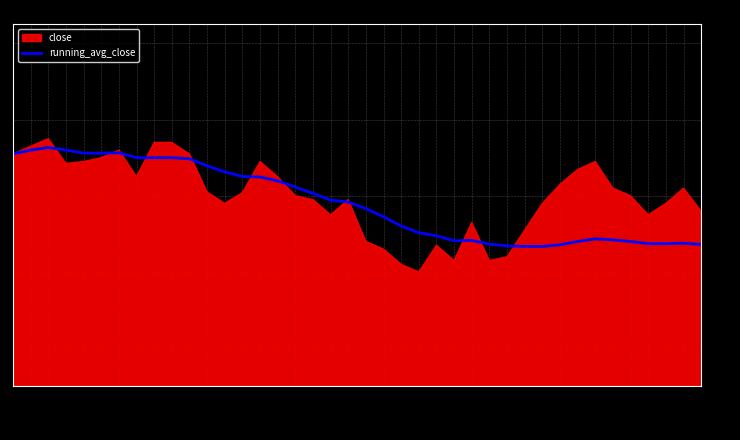

Reading left to right, list all the values displayed in this chart.

20230718=24.9	20230719=24.9	20230720=24.9	20230721=24.9	20230724=24.9	20230725=24.9	20230726=24.9	20230727=24.9	20230728=24.9	20230731=24.9	20230801=24.9	20230802=24.9	20230803=24.9	20230804=24.9	20230807=24.8	20230808=24.8	20230809=24.8	20230810=24.8	20230811=24.8	20230814=24.8	20230815=24.8	20230816=24.7	20230817=24.7	20230818=24.7	20230821=24.7	20230822=24.7	20230823=24.7	20230824=24.7	20230825=24.7	20230828=24.7	20230829=24.7	20230830=24.7	20230831=24.7	20230901=24.7	20230905=24.7	20230906=24.7	20230907=24.7	20230908=24.7	20230911=24.7	20230912=24.7